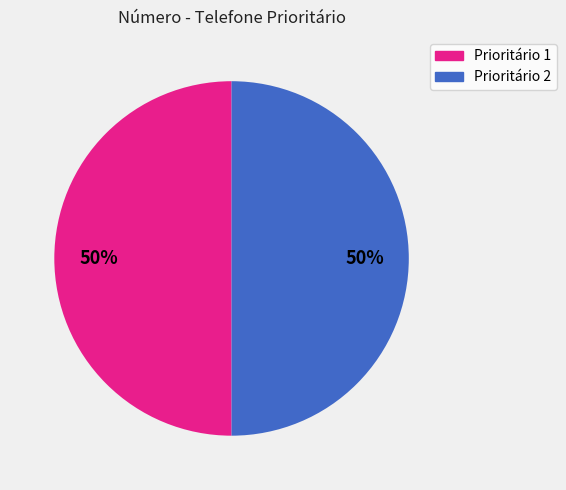

Is it true that Prioritário 1 is 43% of the pie?

False